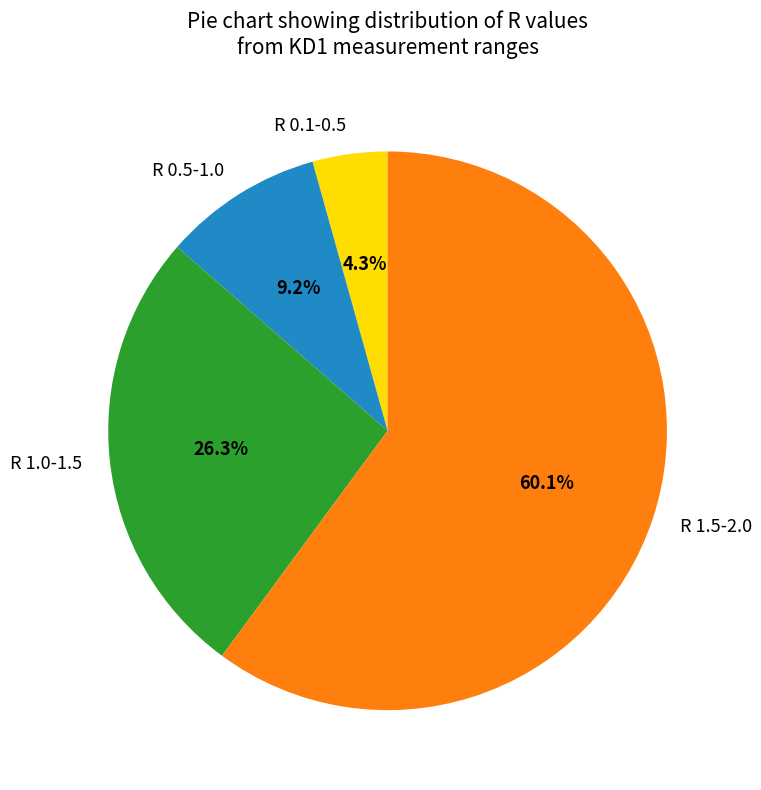

How many segments does this pie chart have?

4